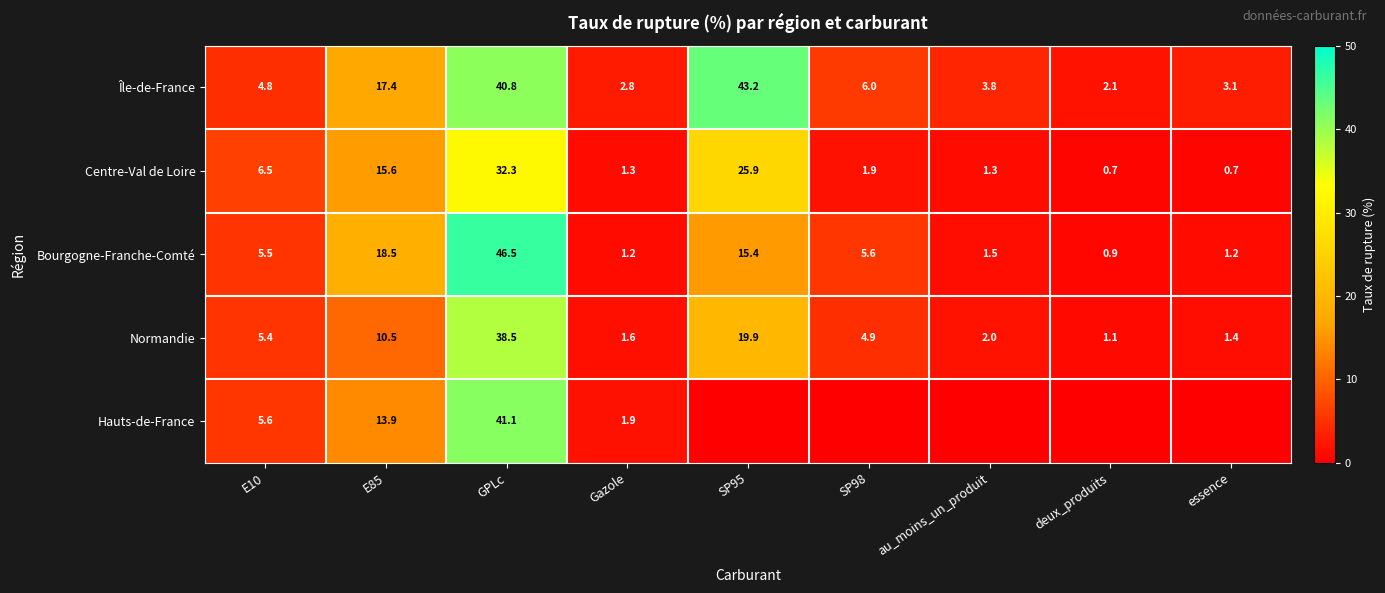

How many data points in Normandie are less than 4?

4